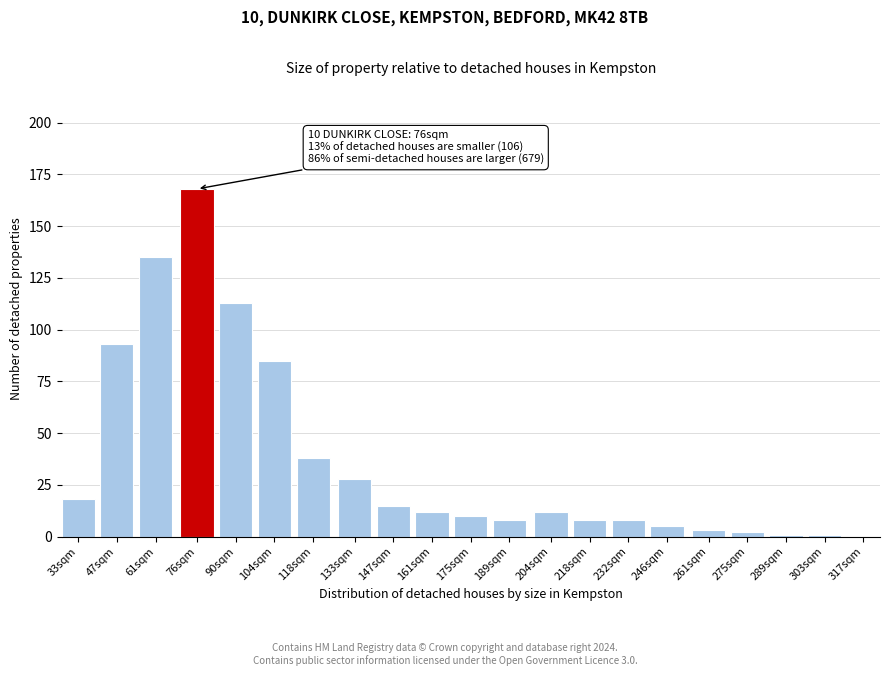

Reading right to left, transcribe all the data shown in this chart.

317sqm=0	303sqm=1	289sqm=1	275sqm=2	261sqm=3	246sqm=5	232sqm=8	218sqm=8	204sqm=12	189sqm=8	175sqm=10	161sqm=12	147sqm=15	133sqm=28	118sqm=38	104sqm=85	90sqm=113	76sqm=168	61sqm=135	47sqm=93	33sqm=18